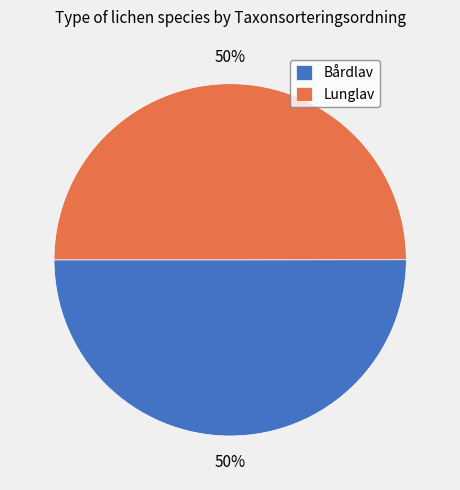

Combined, do Bårdlav and Lunglav account for over 50%?

Yes